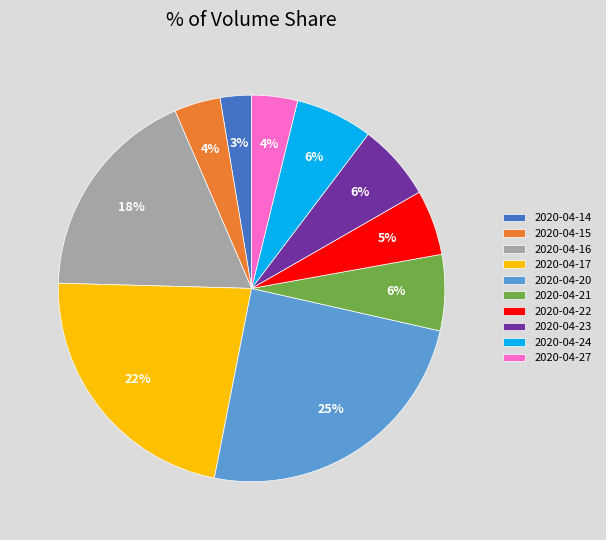

Is 2020-04-16 the majority of the pie?

No